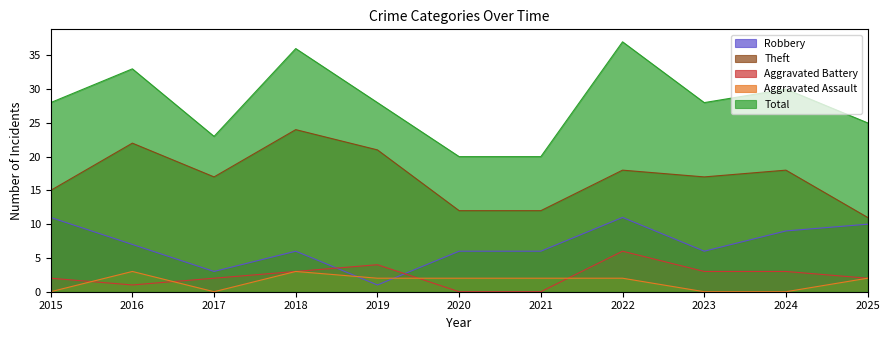

Which series has the largest total across all categories?

Total